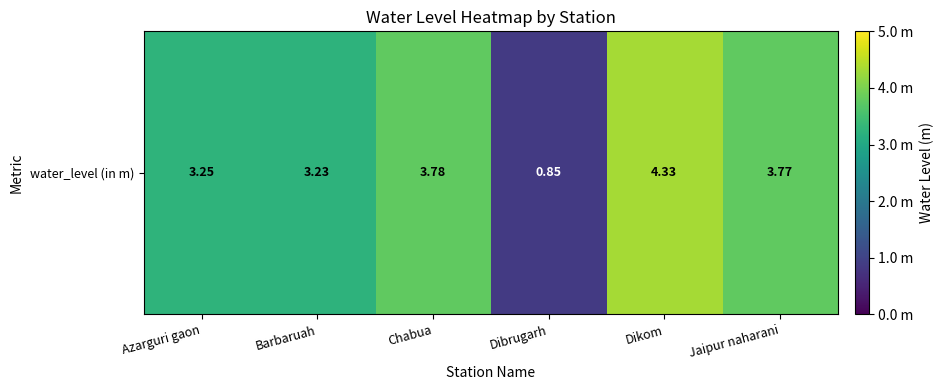

What is the sum of the values at Azarguri gaon and Chabua?

7.0